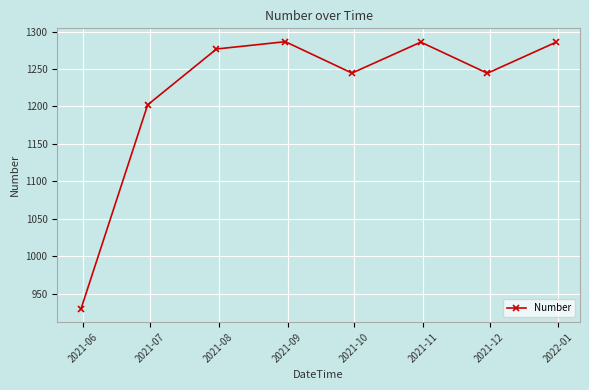

How many interior local valleys (lower than both neighbors) does the data have?

2